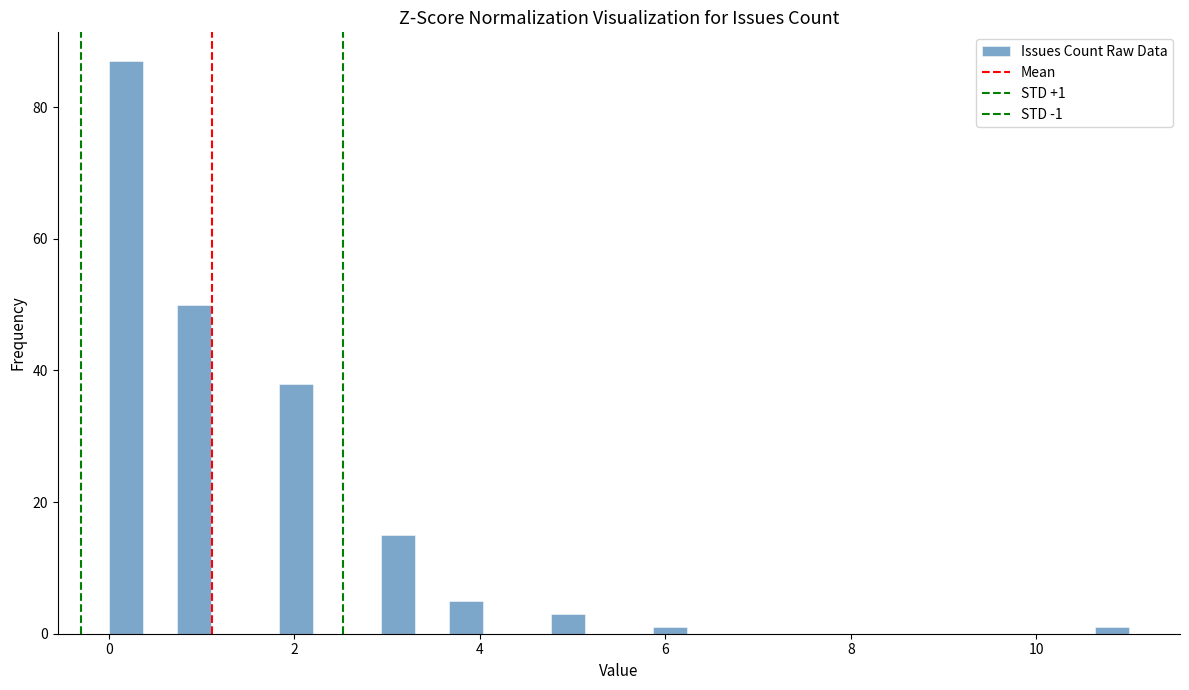

Around what value on the x-axis is the tallest bar? Give the approximate position of its centre, as read against the axis.

0.2